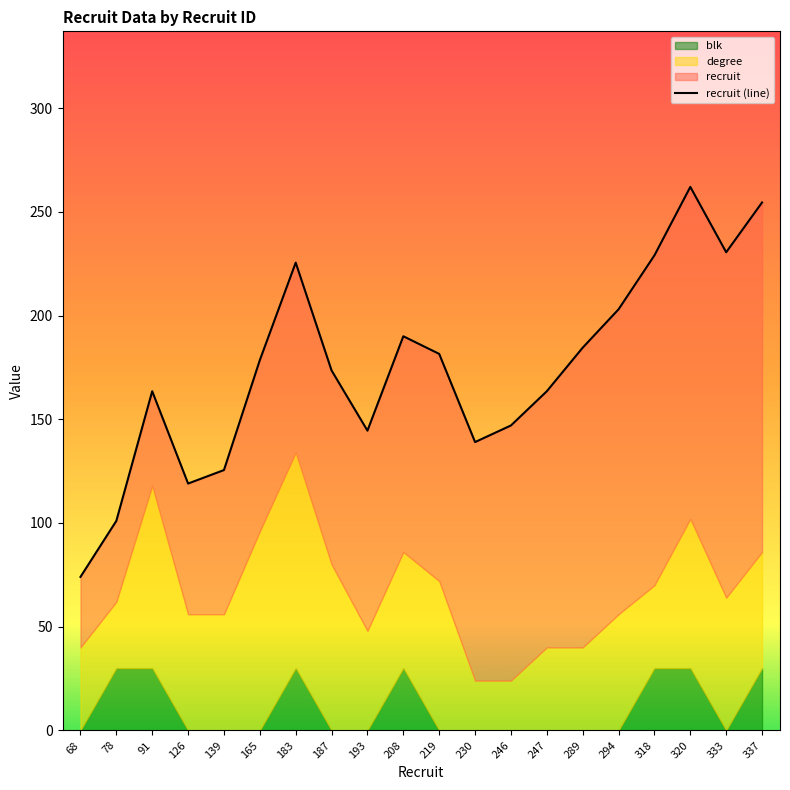

How many lines are shown in the chart?

1